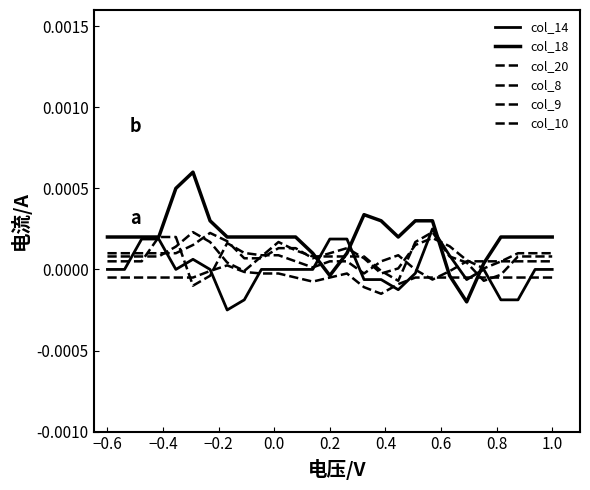

How many lines are shown in the chart?

6